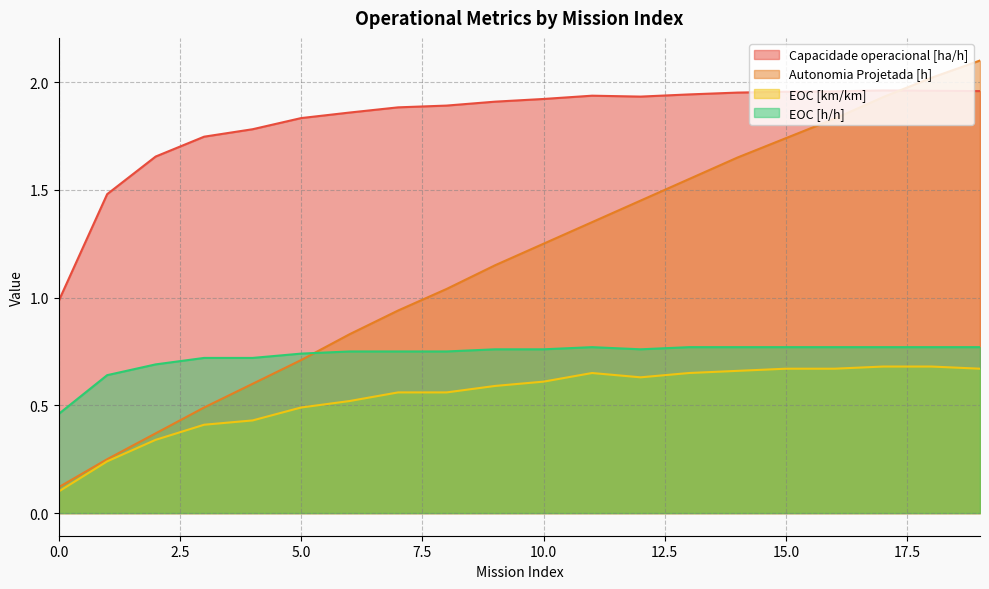

What is the difference between the second highest and minimum values in the Capacidade operacional [ha/h] series?

1.0